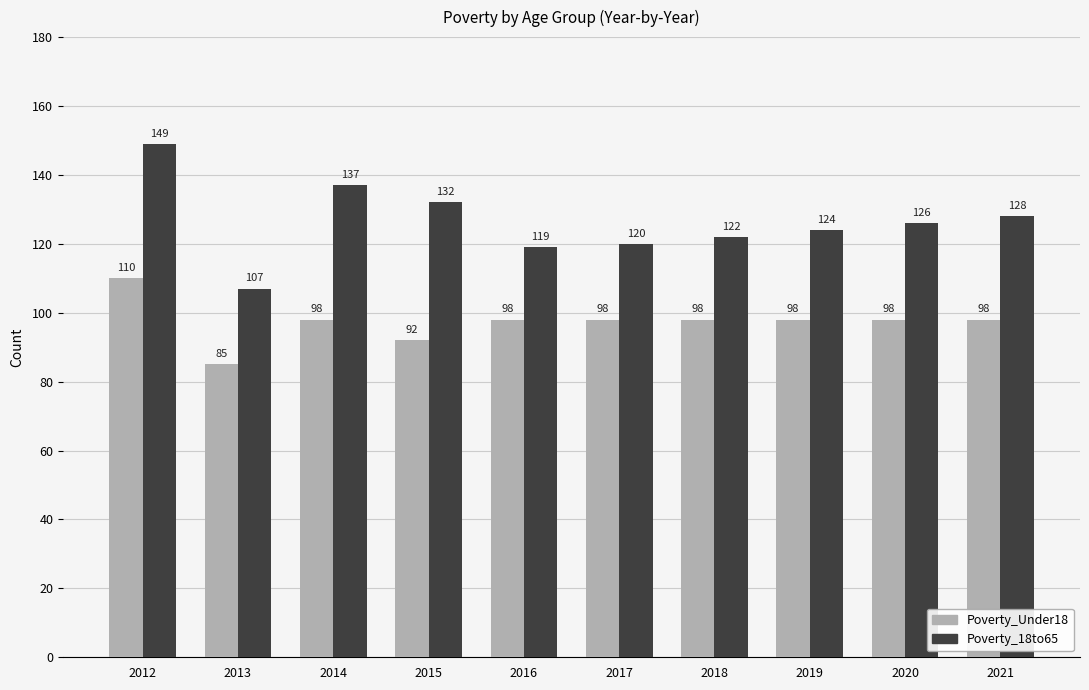

Is it true that Poverty_Under18 equals 85 at 2013?

True